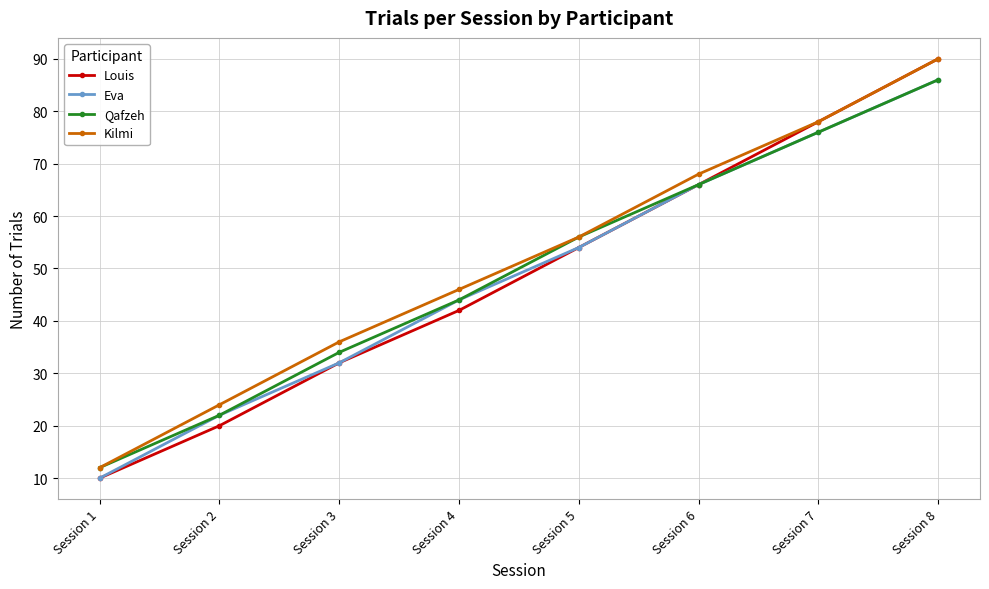

At which category is the sum across all series the highest?

Session 8